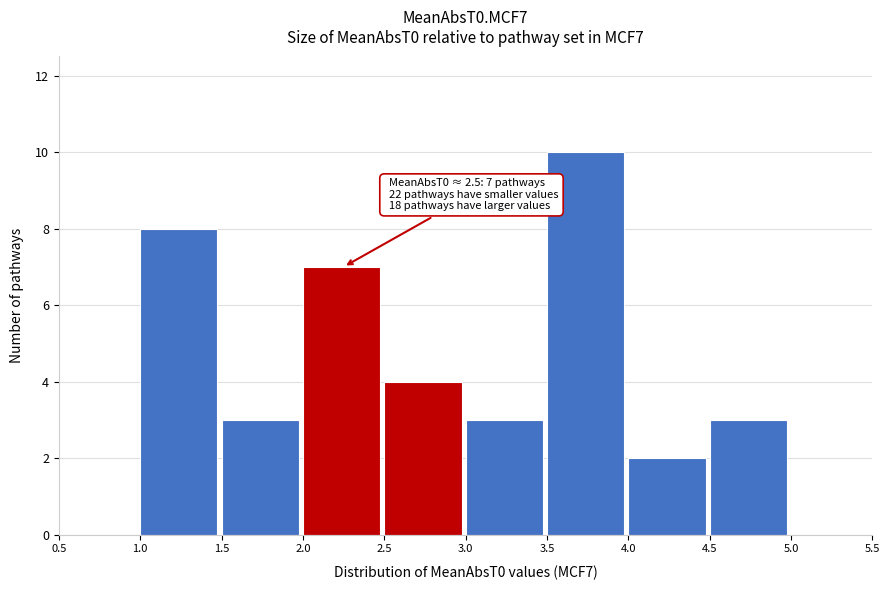

Which range on the x-axis has the tallest bar?

3.5 to 4.0